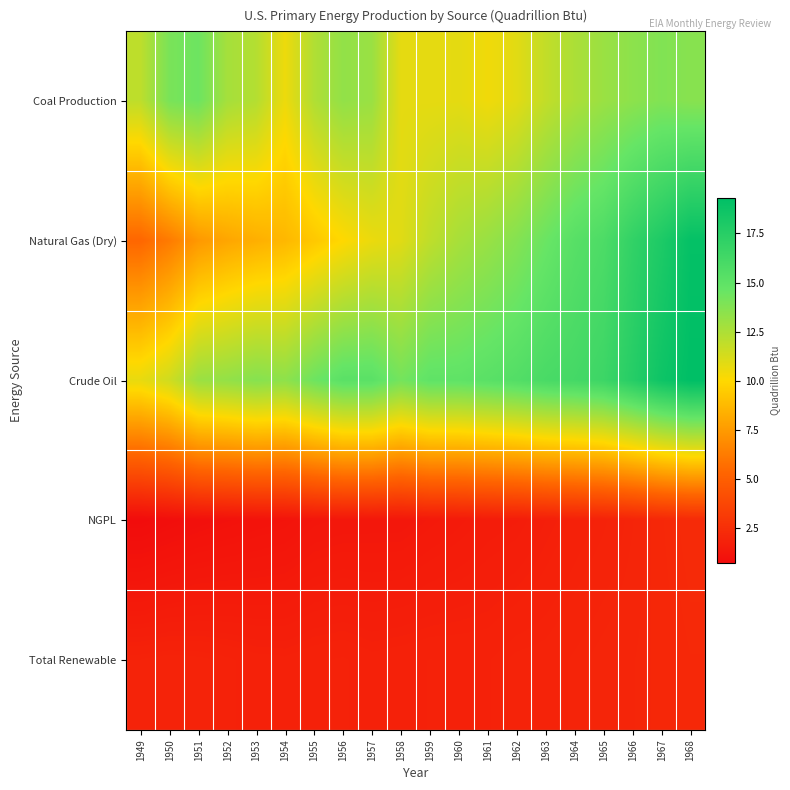

What is the smallest value displayed?

0.7